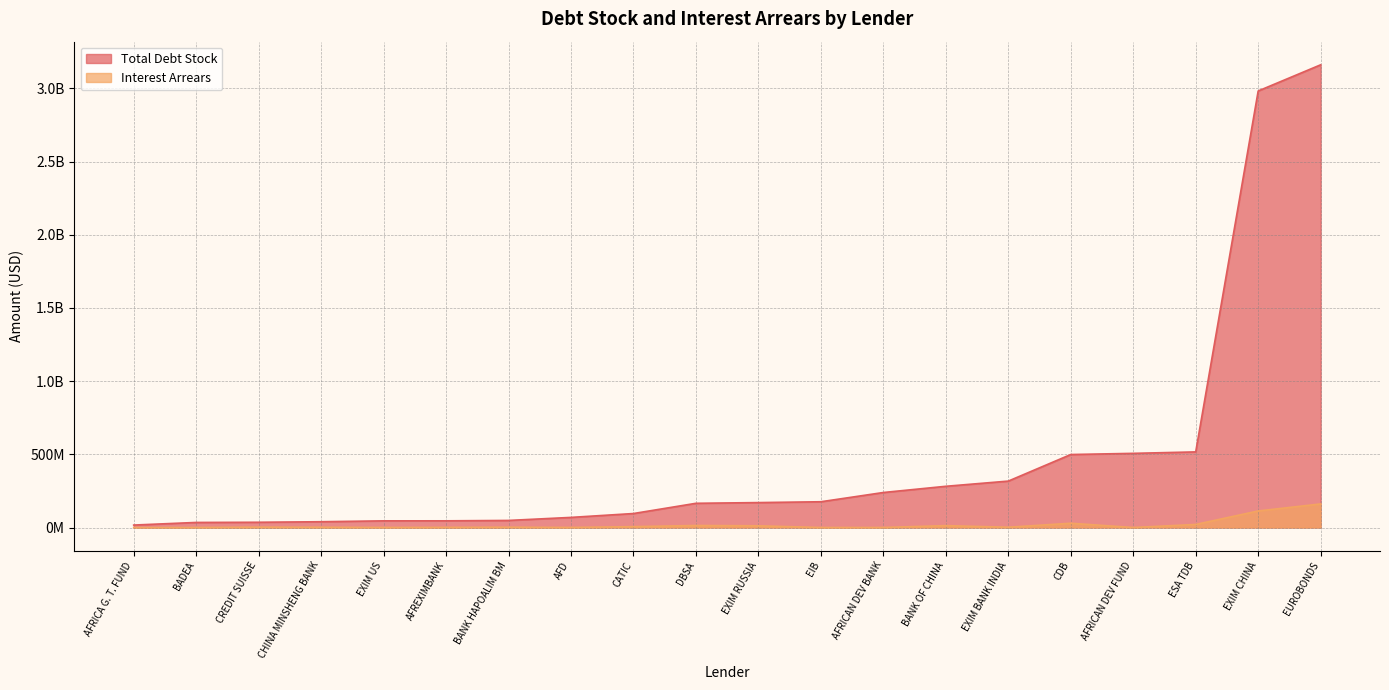

What are all the series names shown in the legend?

Total Debt Stock, Interest Arrears